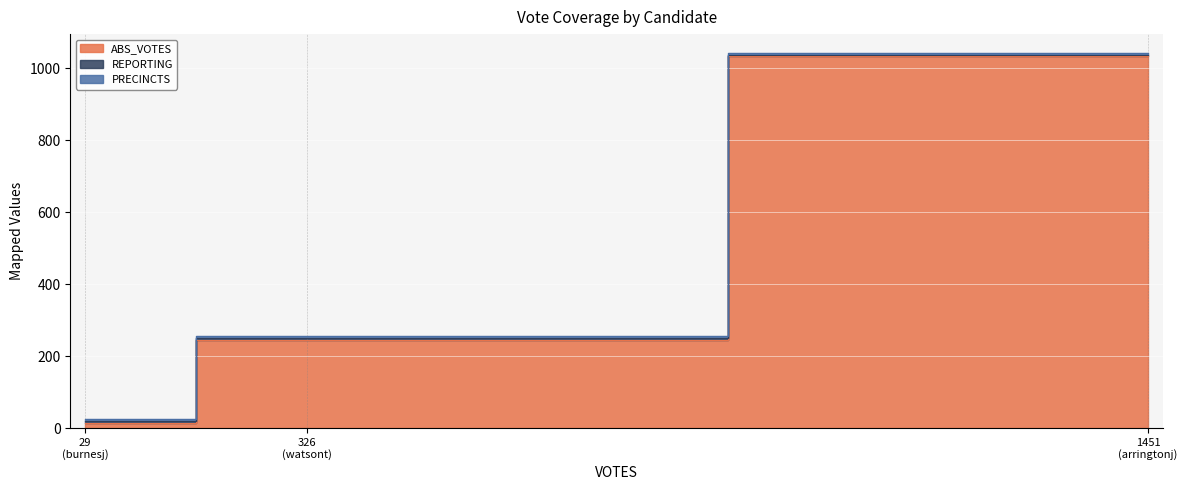

What is the spread (max minus min) of values at arringtonj?

1028